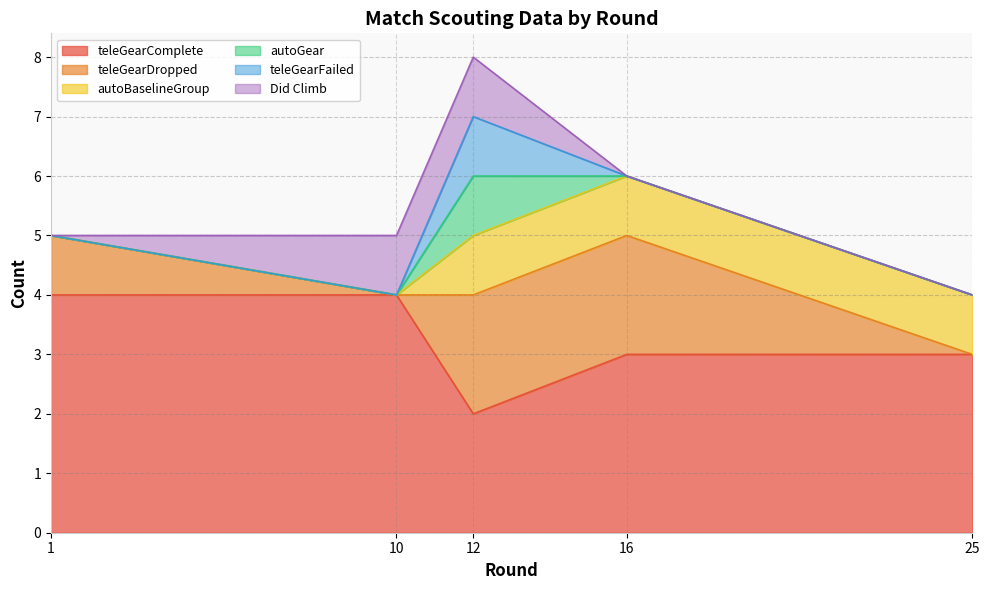

What is the value of the teleGearComplete point at the 3rd from the left?

2